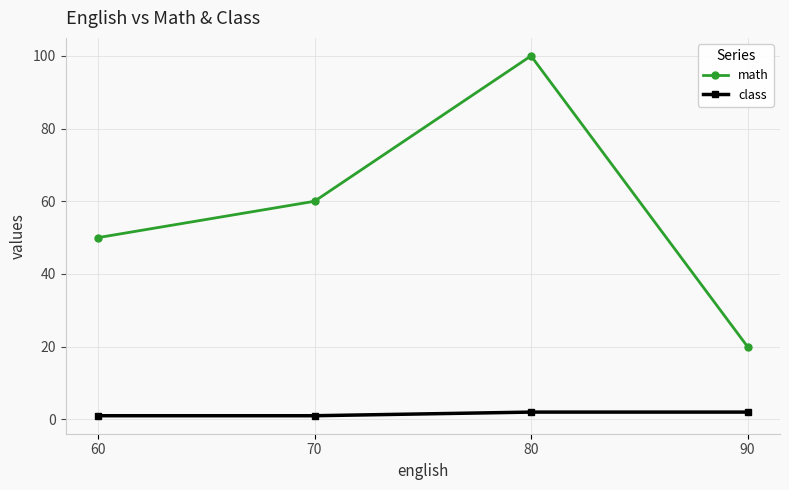

Reading left to right, list all the values displayed in this chart.

math: 50	60	100	20
class: 1	1	2	2